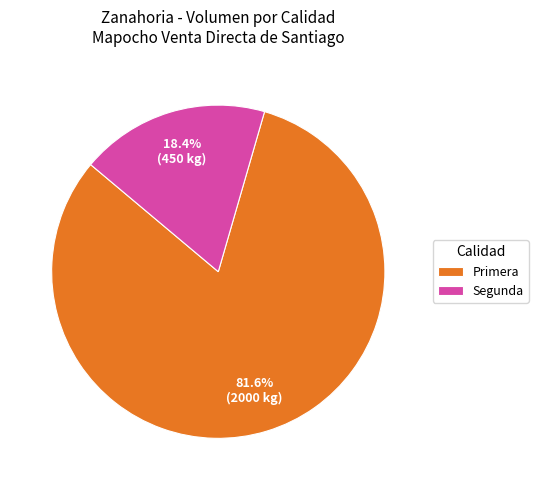

The Segunda slice represents 18% of the pie. True or false?

True